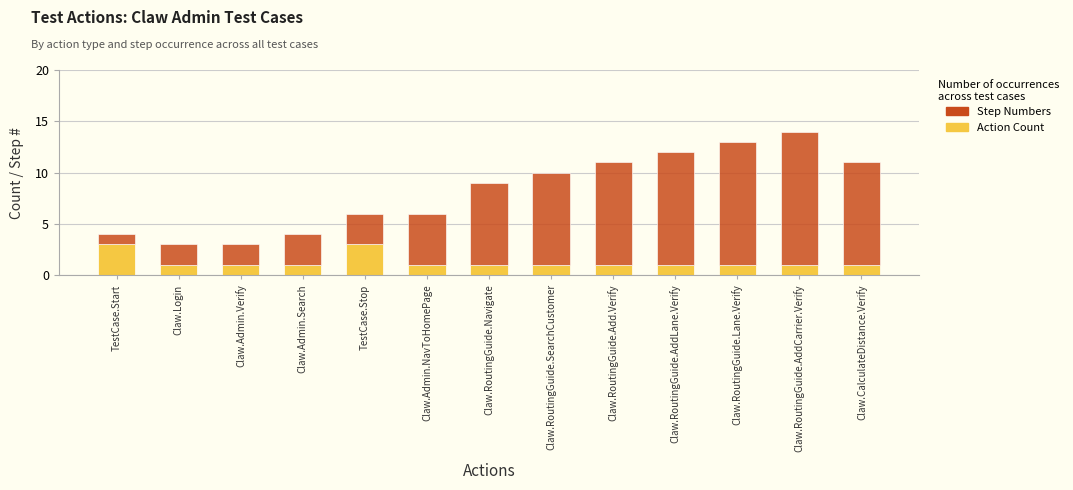

What is the sum of all Action Count values?

17